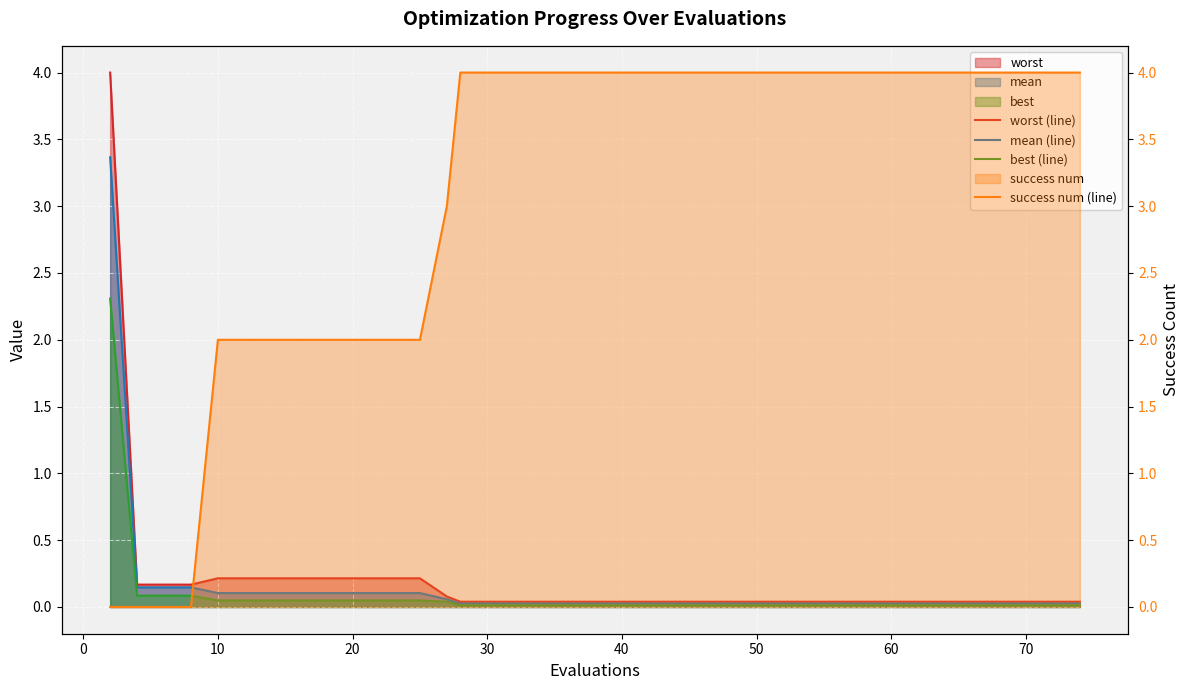

How many lines are shown in the chart?

4